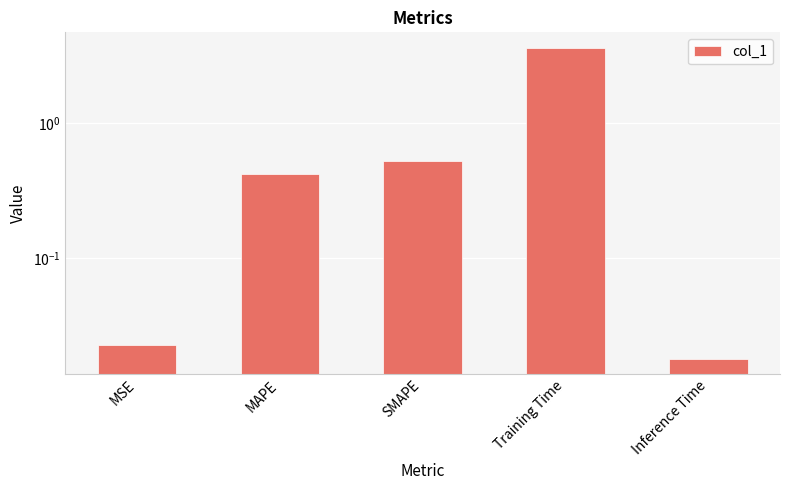

What position from the left is MAPE?

2